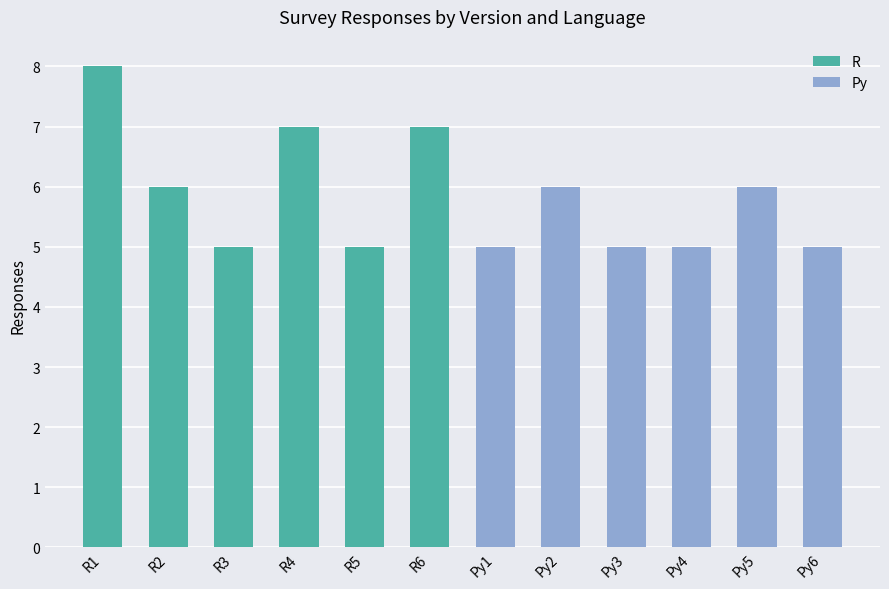

What are all the series names shown in the legend?

R, Py